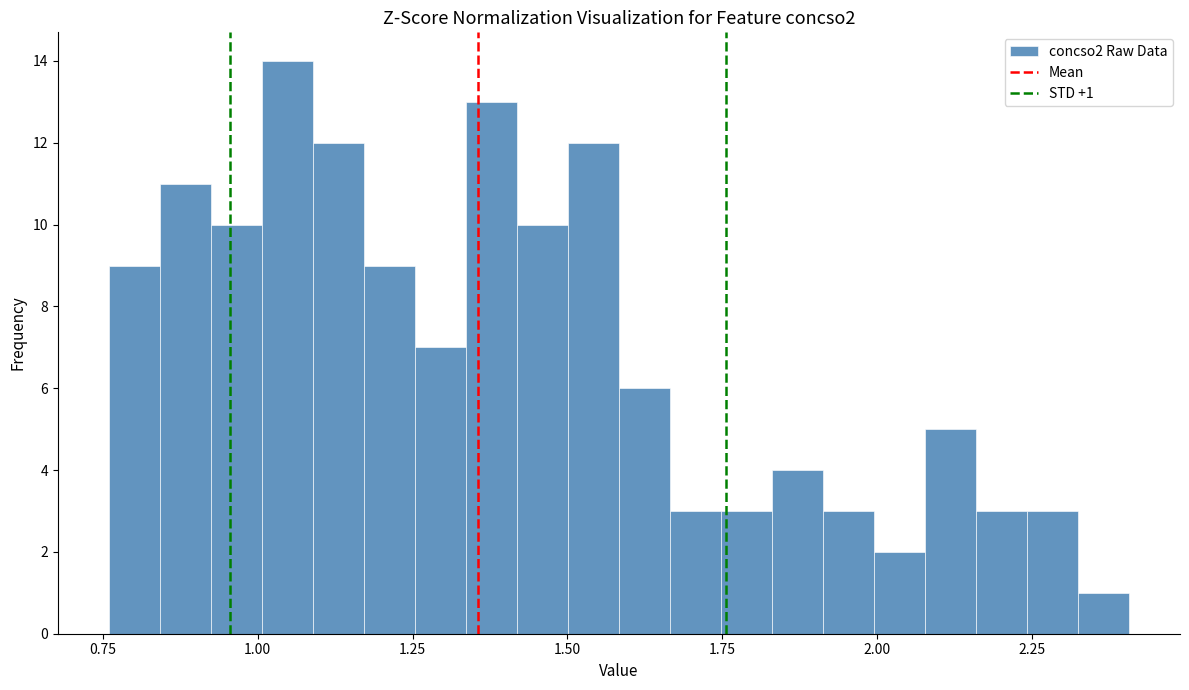

Read against the x-axis, roughly where is the centre of the tallest bar?

1.05